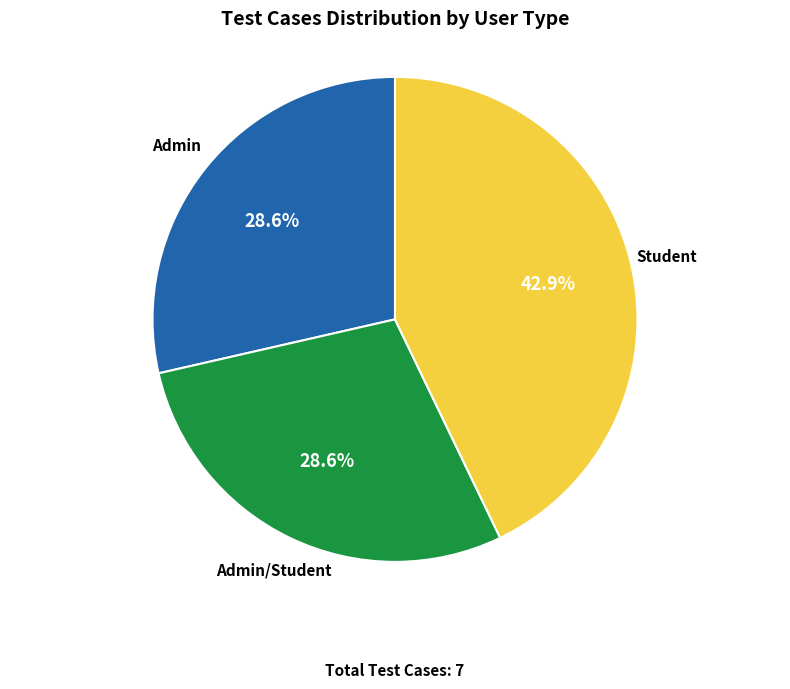

Combined, what portion of the pie is Admin/Student and Student?

71.4%